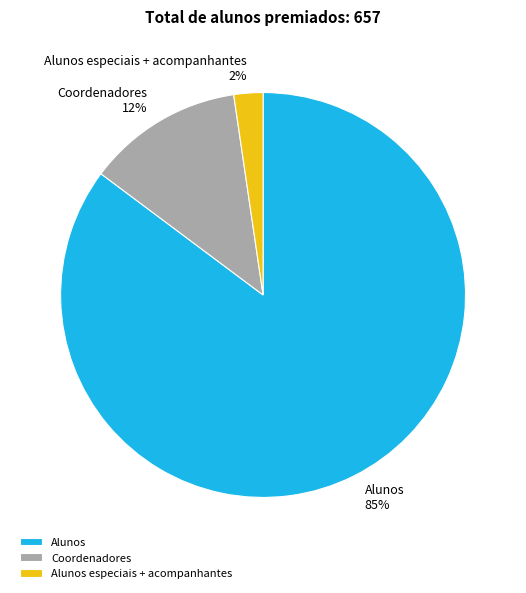

To the nearest percent, what is the combined percentage of Alunos and Coordenadores?

98%